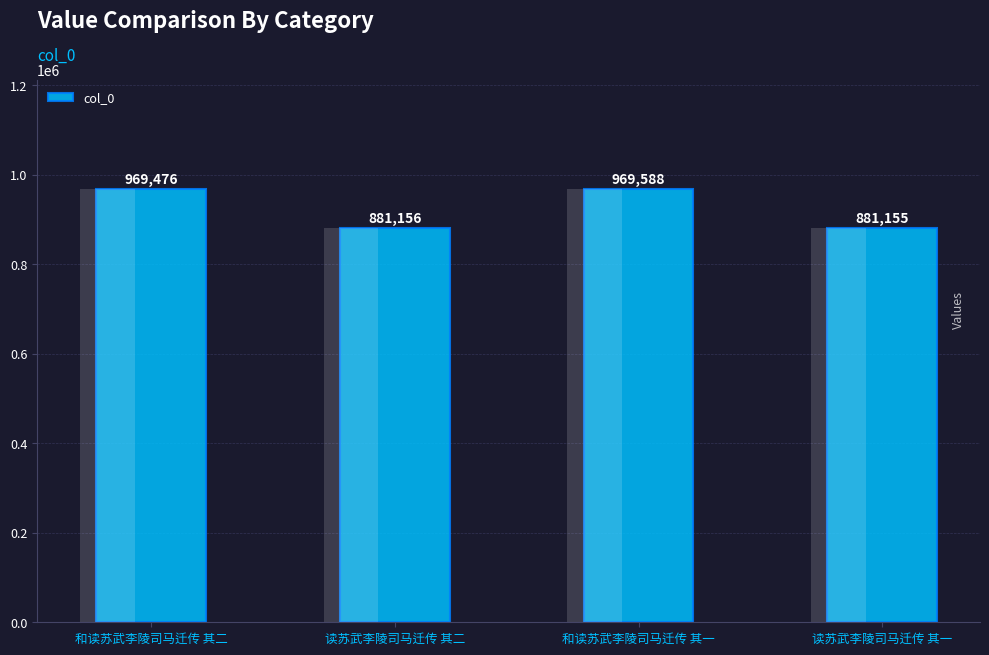

At which category does the chart reach its minimum across all series?

读苏武李陵司马迁传 其一